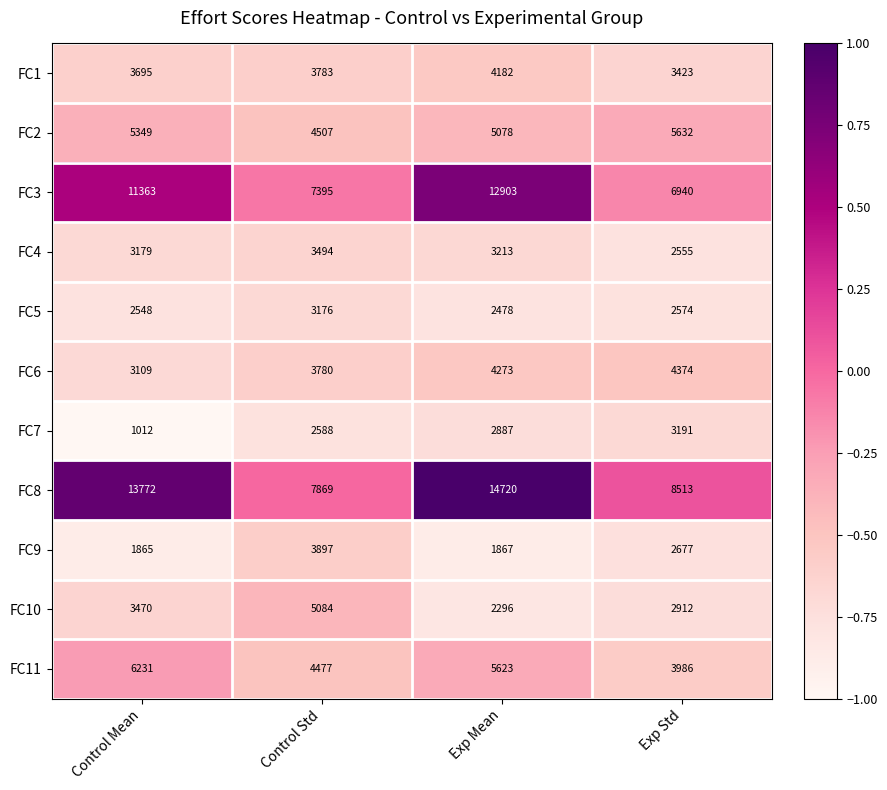

What is the total value across all series at Control Mean?

55593